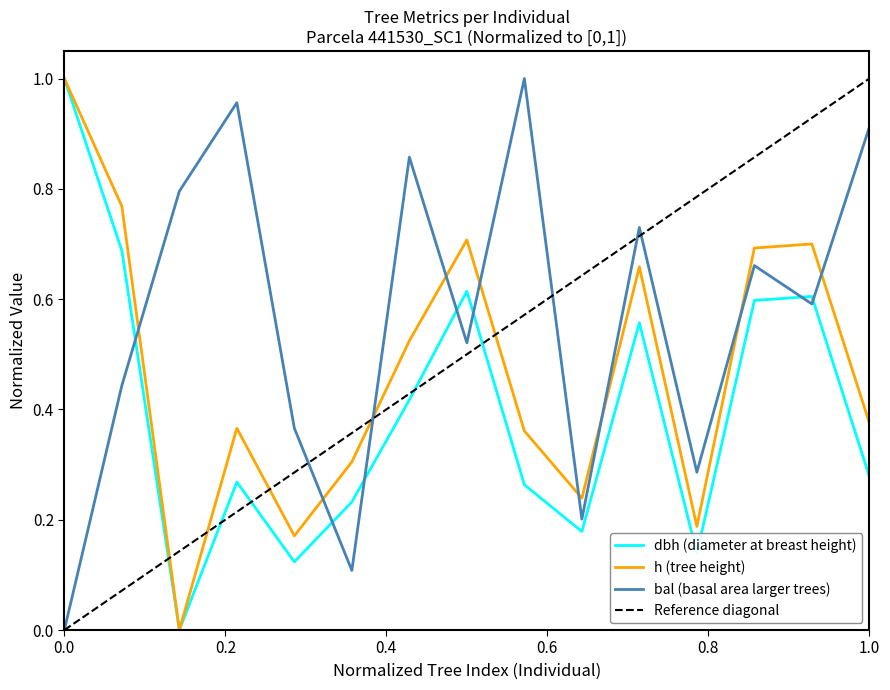

How many intersections are there between h (tree height) and bal (basal area larger trees)?

9